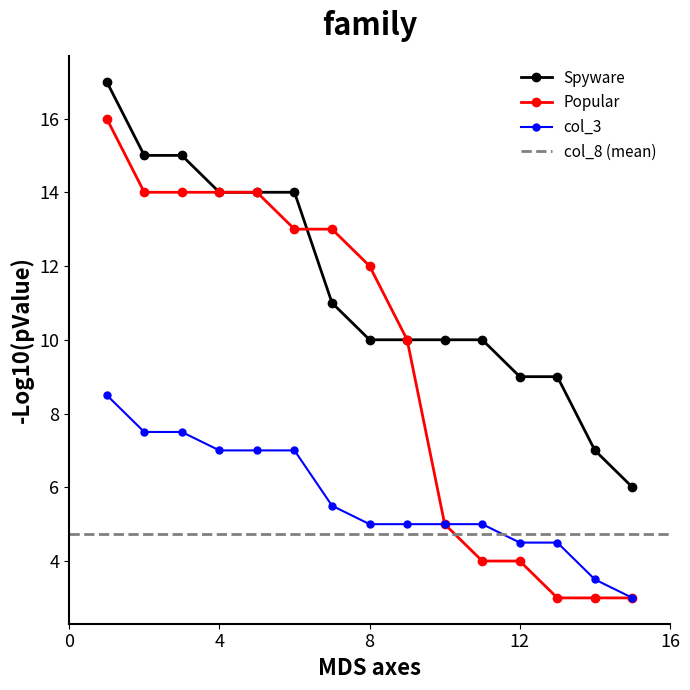

Reading left to right, transcribe all the data shown in this chart.

Spyware: 1=17.0	2=15.0	3=15.0	4=14.0	5=14.0	6=14.0	7=11.0	8=10.0	9=10.0	10=10.0	11=10.0	12=9.0	13=9.0	14=7.0	15=6.0
Popular: 1=16.0	2=14.0	3=14.0	4=14.0	5=14.0	6=13.0	7=13.0	8=12.0	9=10.0	10=5.0	11=4.0	12=4.0	13=3.0	14=3.0	15=3.0
col_3: 1=8.5	2=7.5	3=7.5	4=7.0	5=7.0	6=7.0	7=5.5	8=5.0	9=5.0	10=5.0	11=5.0	12=4.5	13=4.5	14=3.5	15=3.0